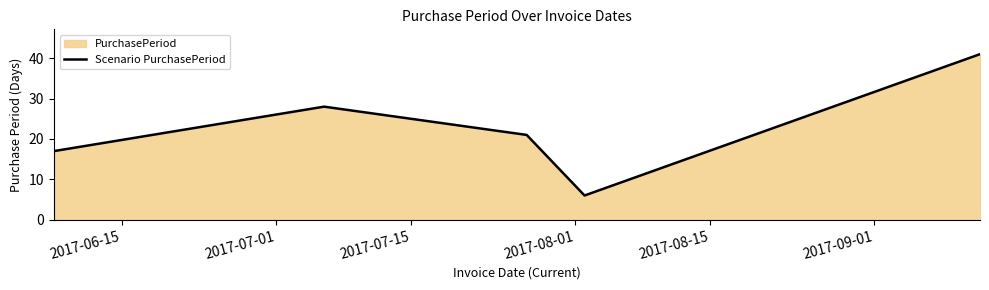

What is the average value?

23